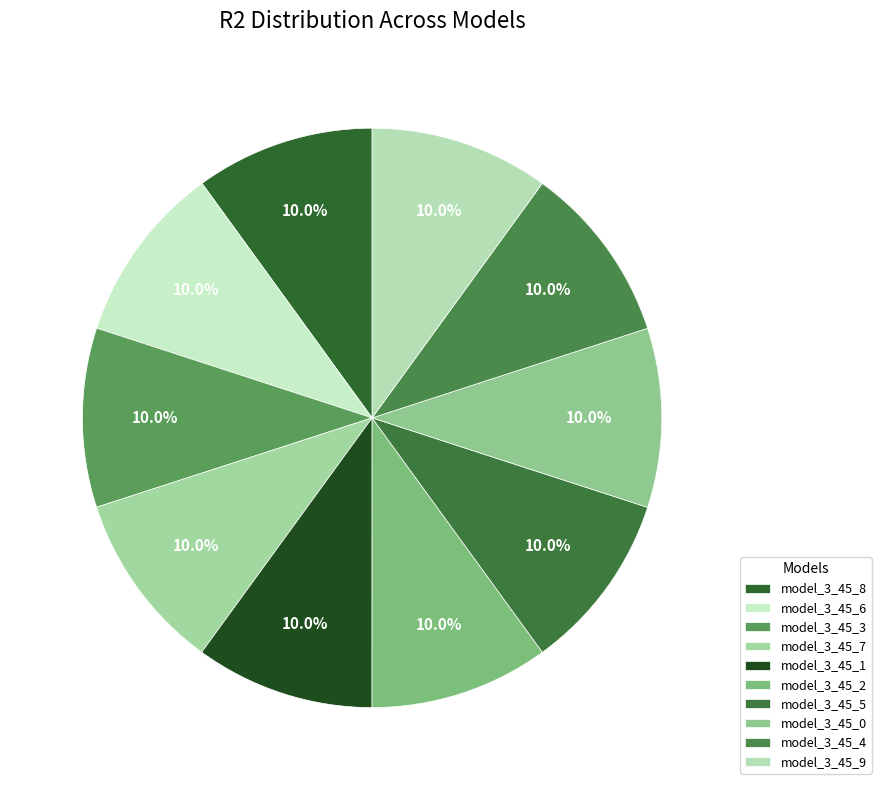

Rank the categories by value from highest to lowest.

model_3_45_0, model_3_45_2, model_3_45_1, model_3_45_3, model_3_45_4, model_3_45_5, model_3_45_7, model_3_45_6, model_3_45_9, model_3_45_8